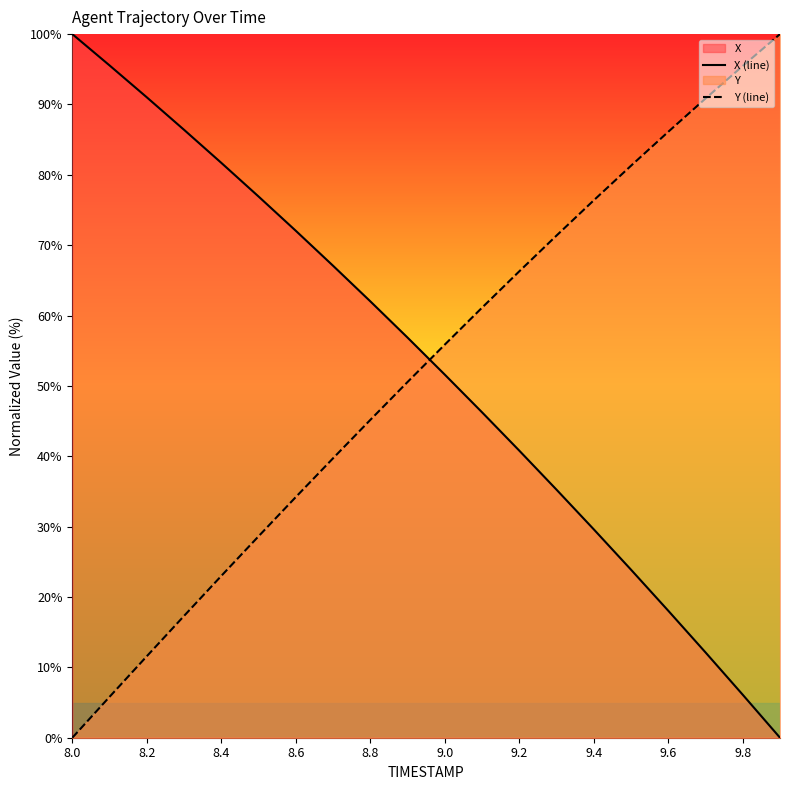

Rank the series by their average value, from highest to lowest.

X (line), Y (line)